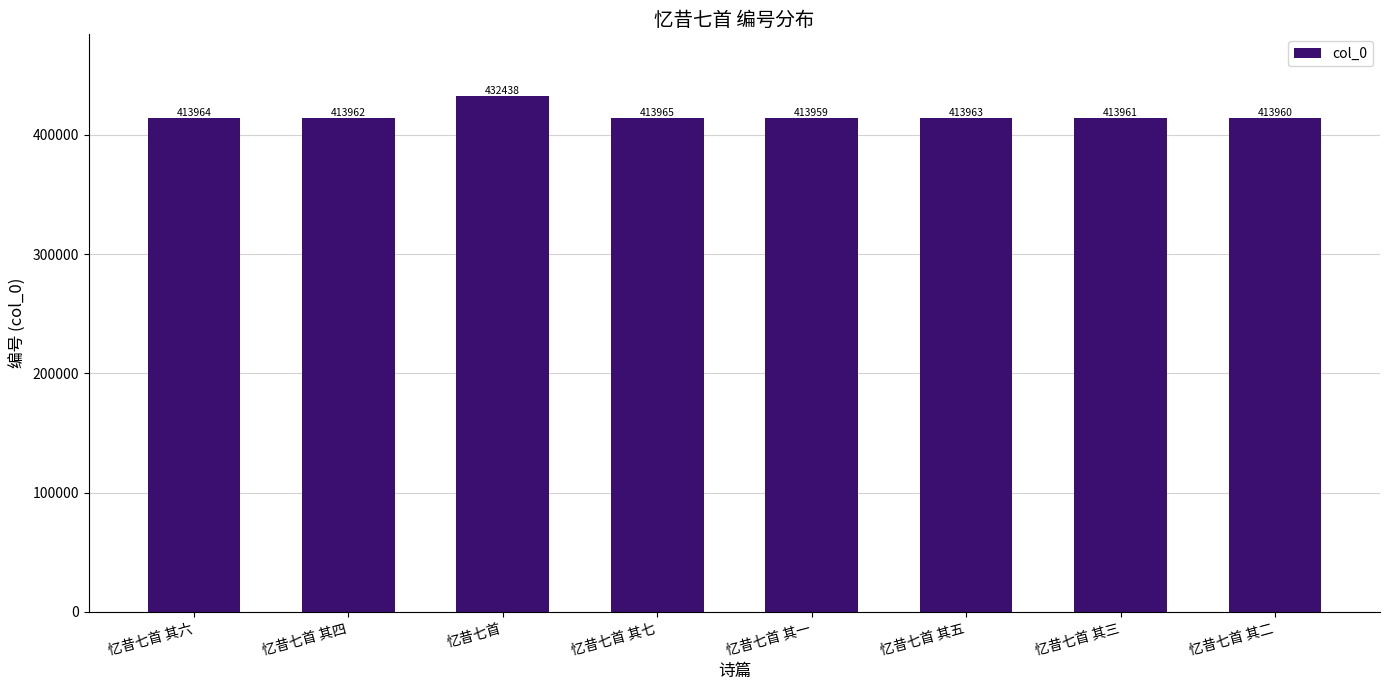

What is the greatest value displayed?

432438